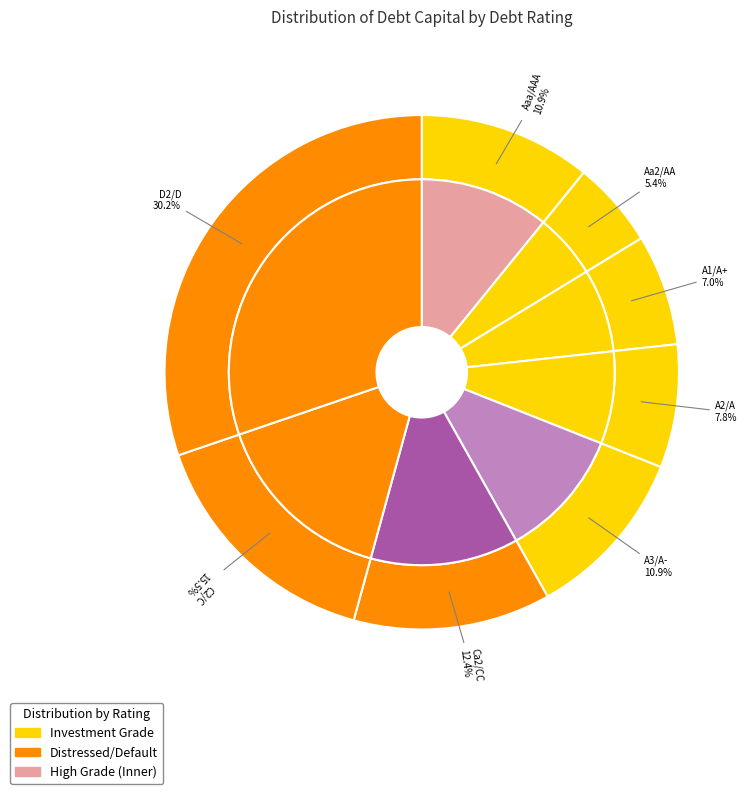

How many slices are in this pie chart?

8